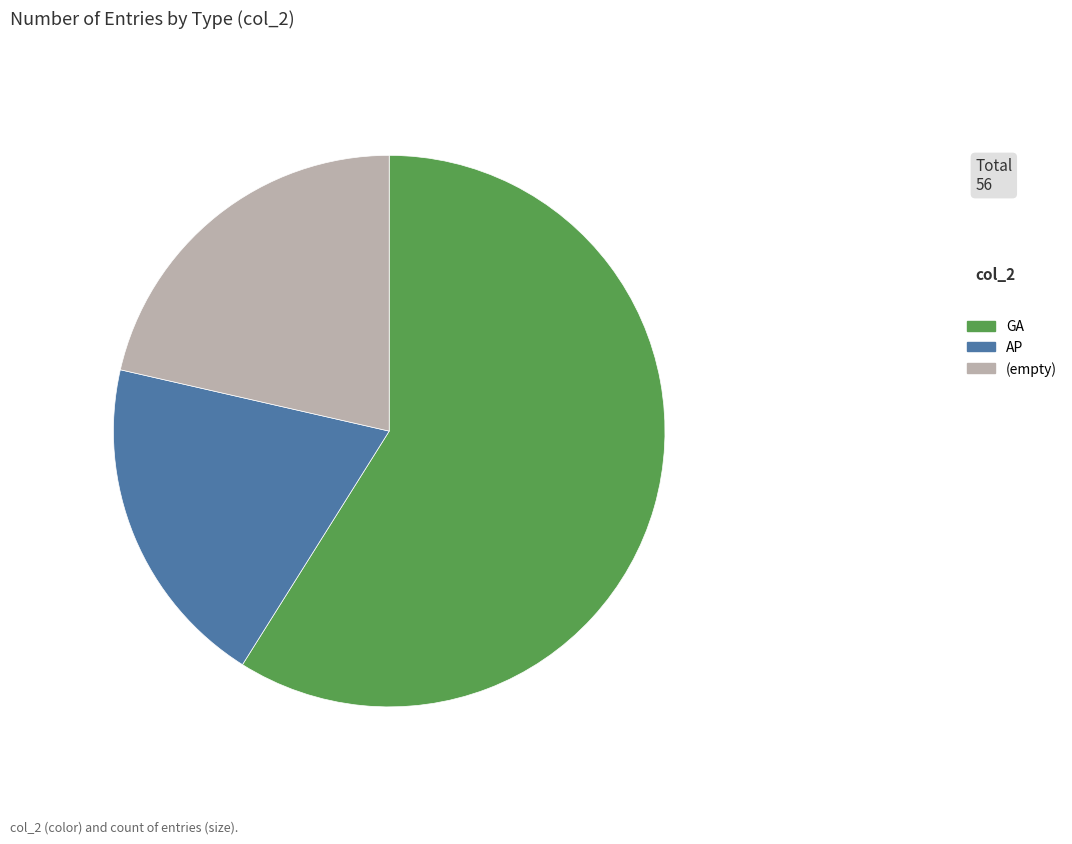

Is there any slice that represents more than half of the pie?

Yes